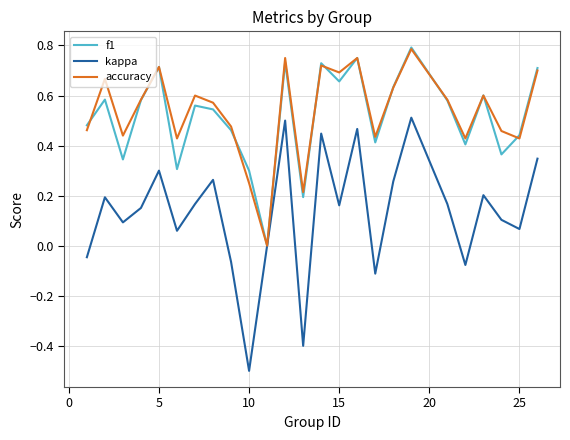

Which series has the largest range (max minus min)?

kappa